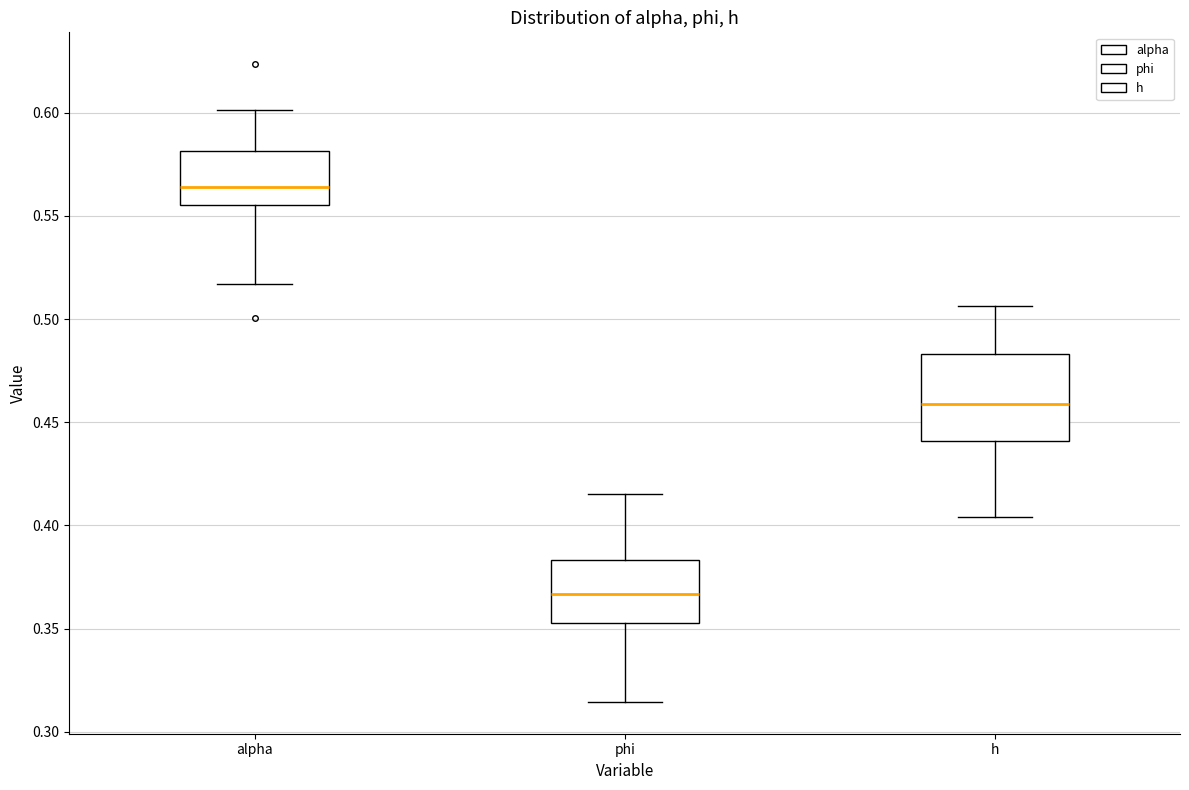

Which box is the tallest, from its lower edge to its upper edge?

h